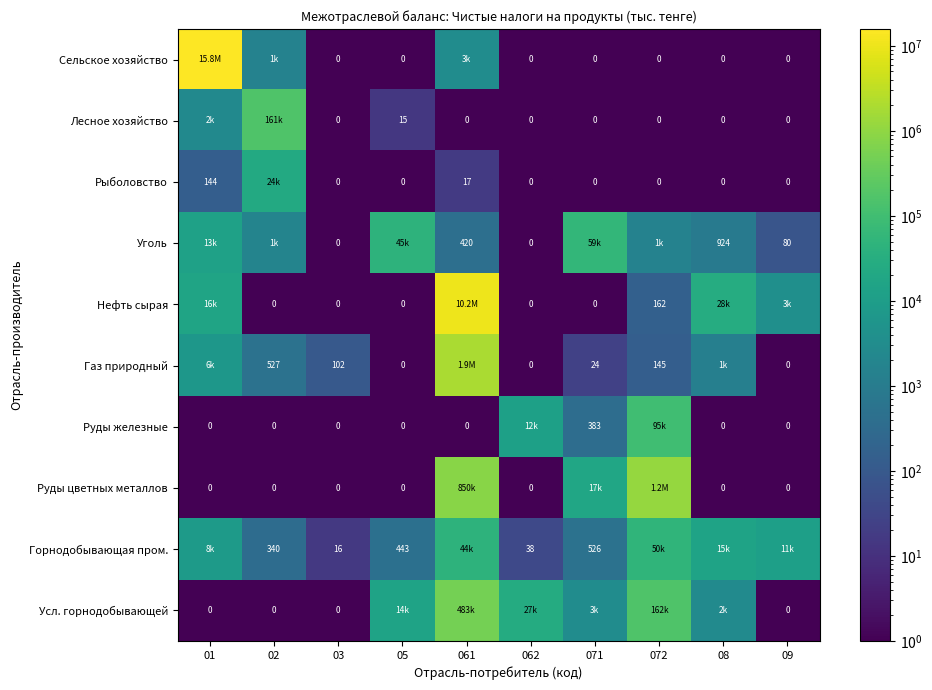

The Руды железные series shows 383 at 071. True or false?

True